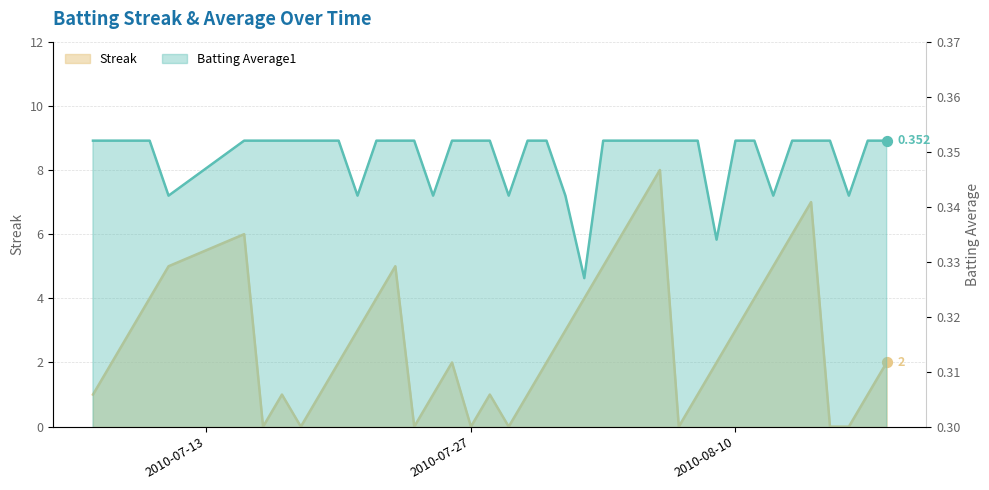

What is the total value across all series at 2010-07-27?

0.4